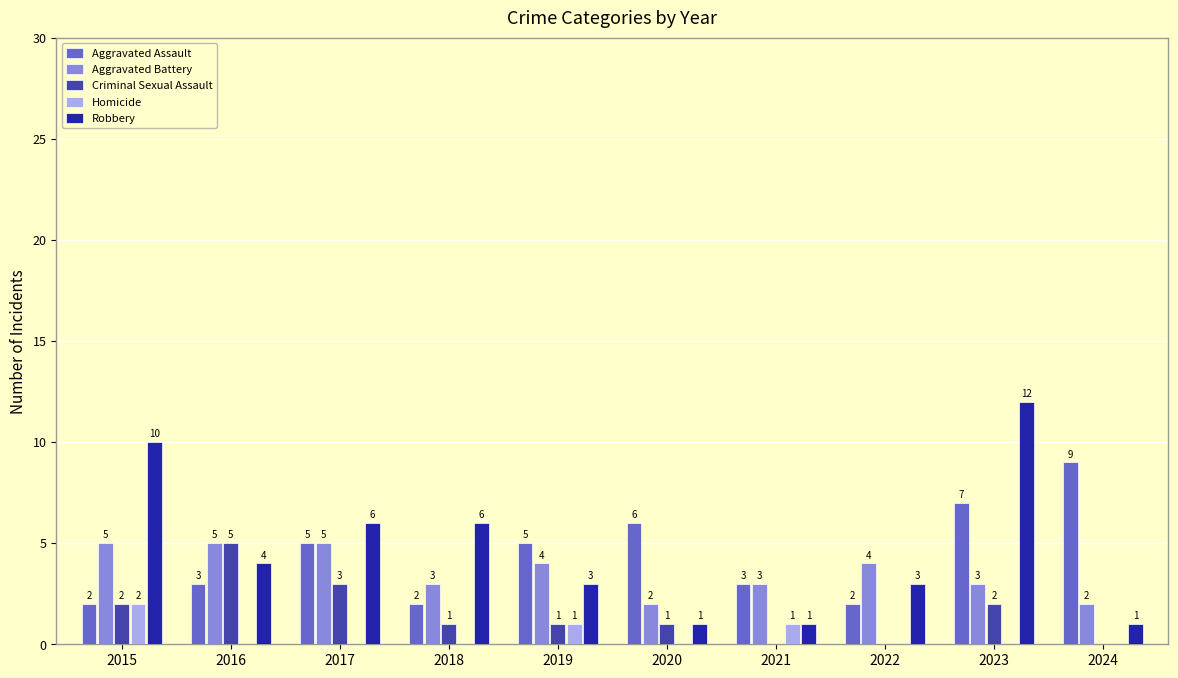

What is the total value across all series at 2016?

17